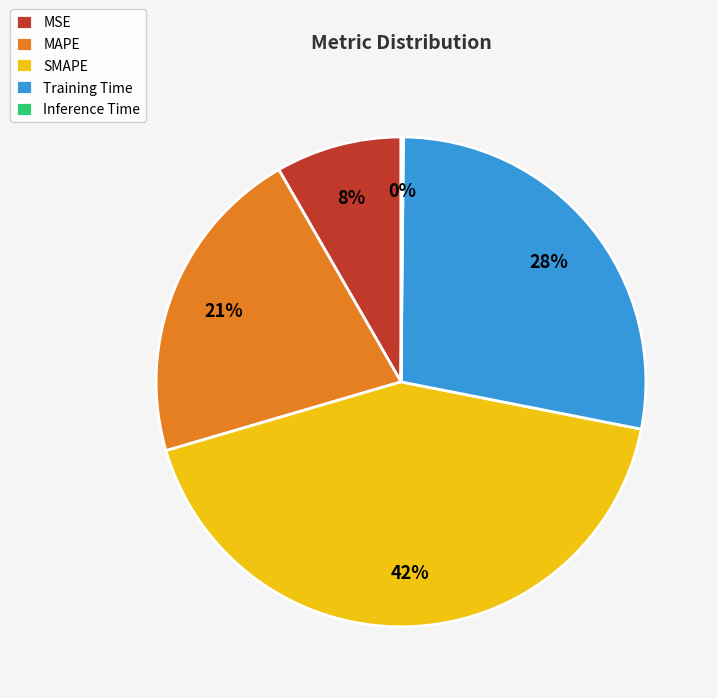

Which has a higher value, Training Time or MAPE?

Training Time